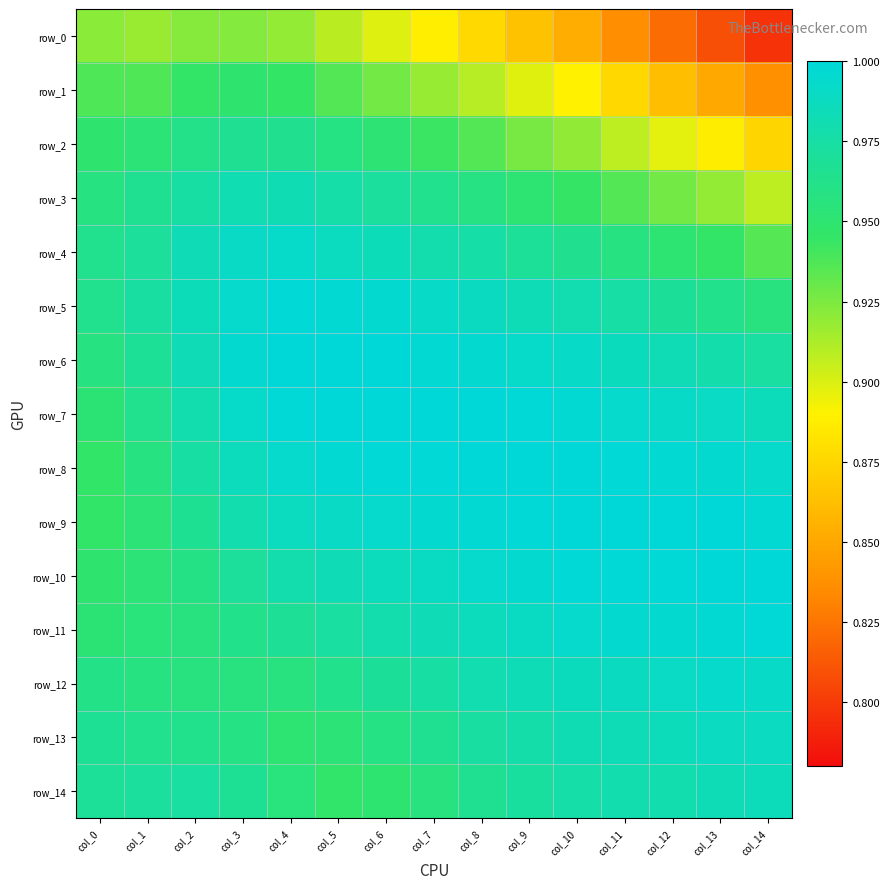

Which series has the largest range (max minus min)?

row_0